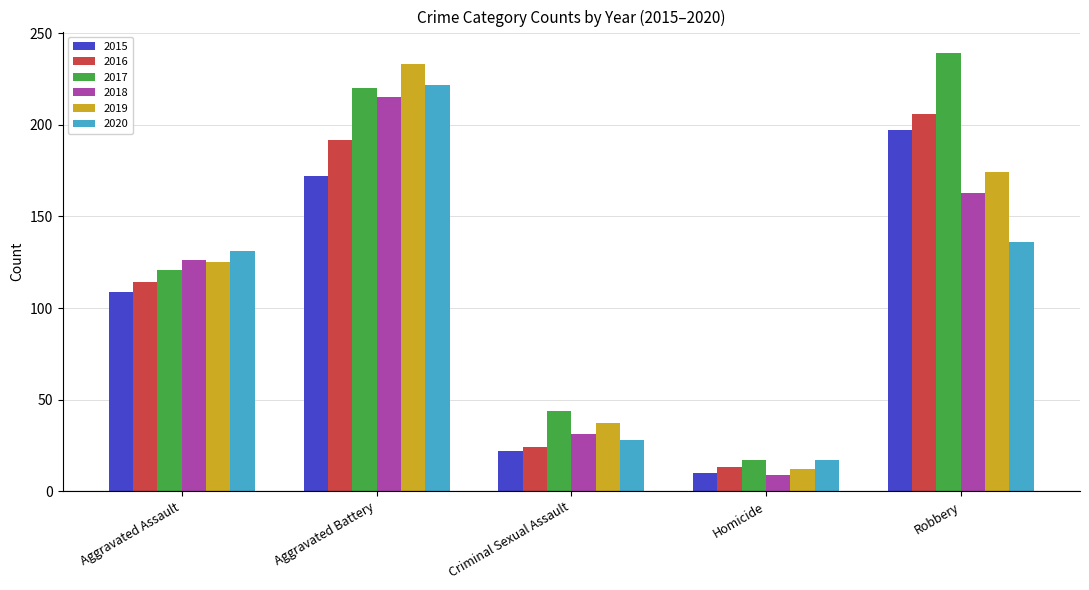

What is the average value of the 2019 series?

116